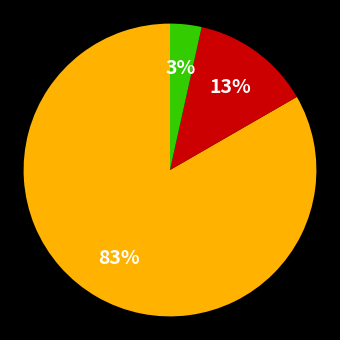

Is there any slice that represents more than half of the pie?

Yes